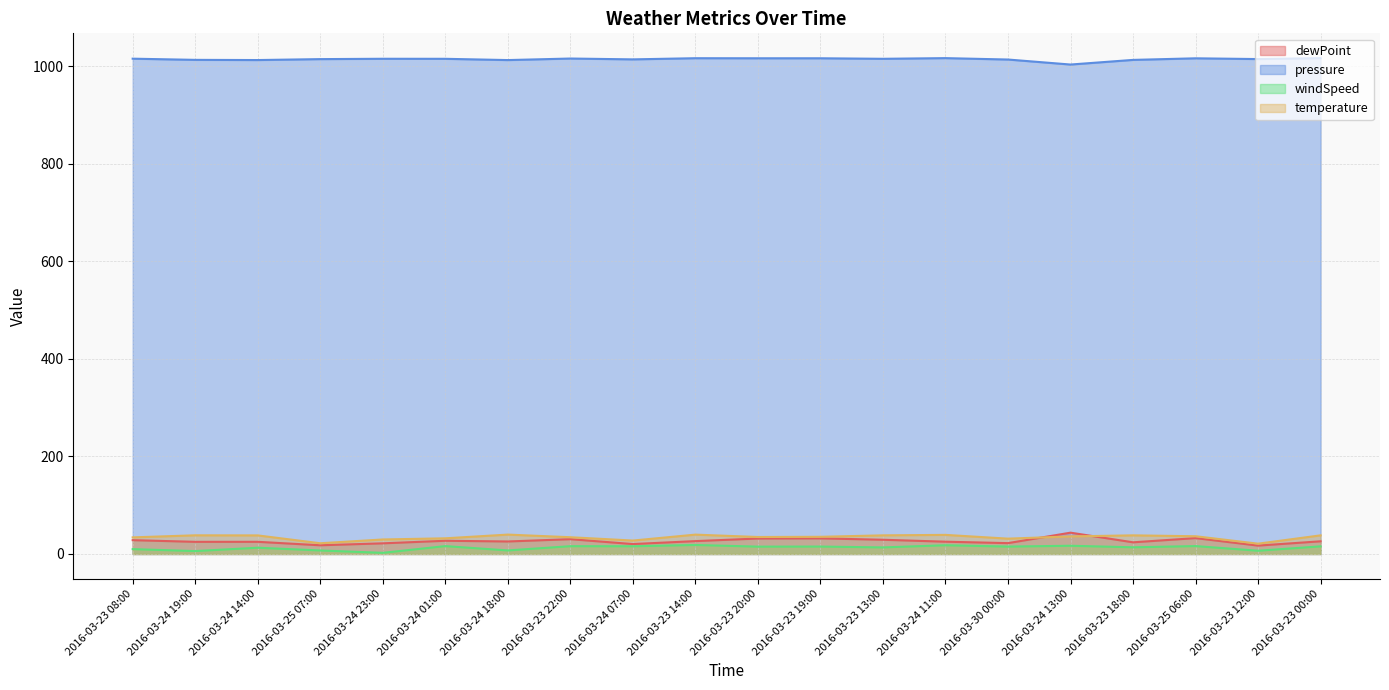

Rank the series at 2016-03-24 14:00 from lowest to highest value.

windSpeed, dewPoint, temperature, pressure